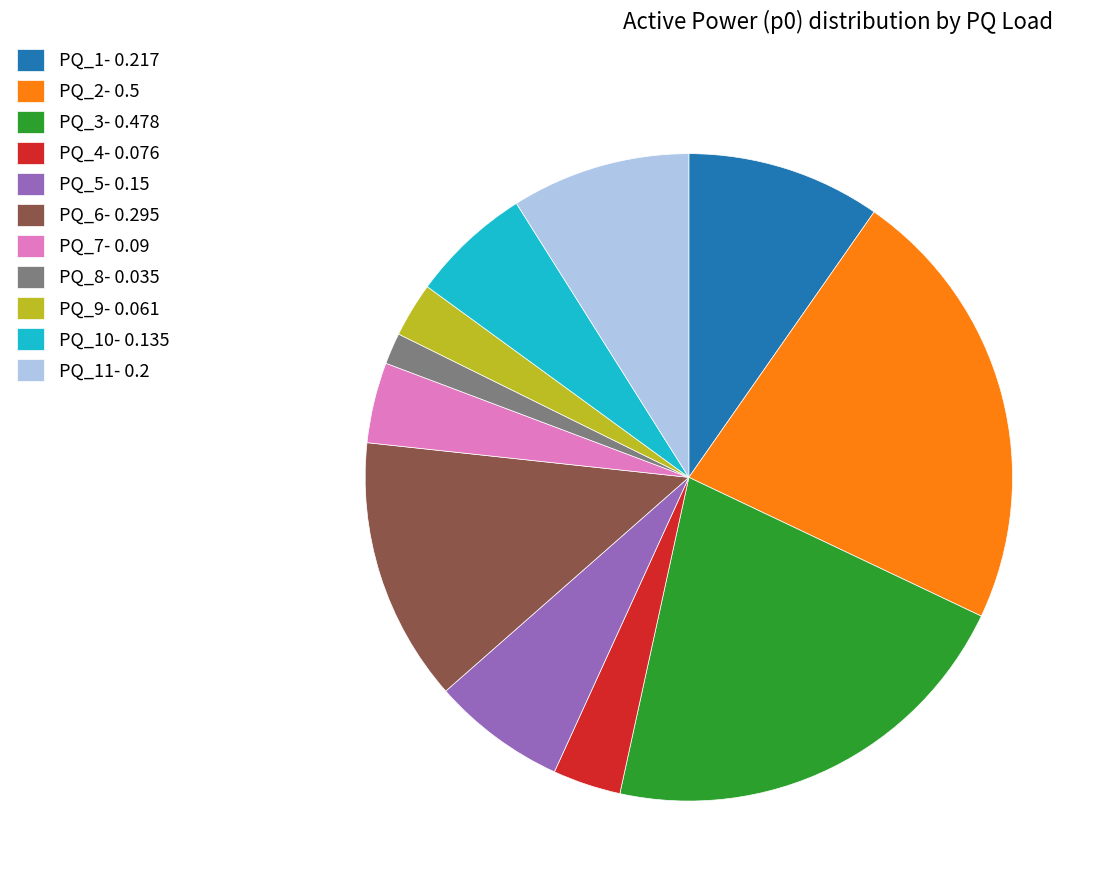

The PQ_3- 0.478 slice represents 21% of the pie. True or false?

True